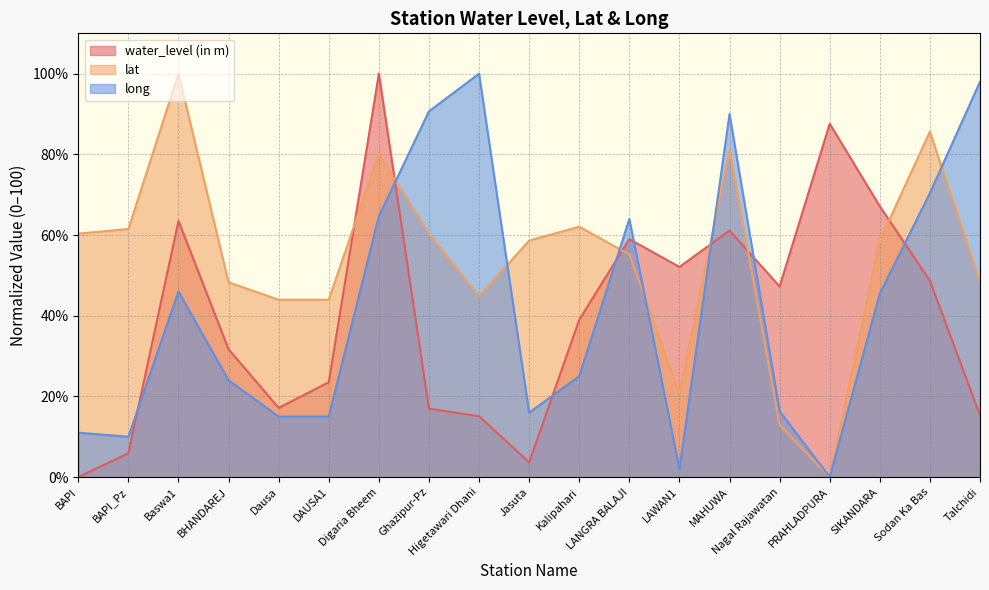

What is the approximate value of long at DAUSA1?

15.0